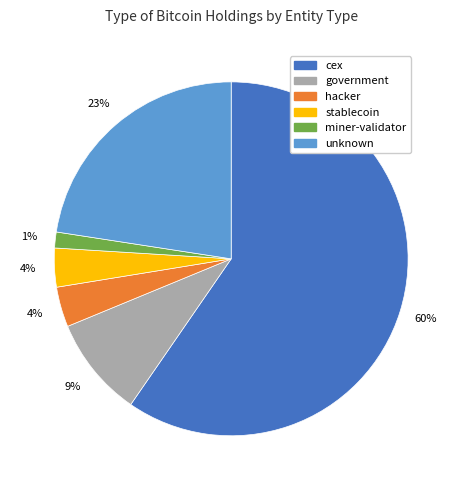

To the nearest percent, what is the difference between the largest and smallest slice percentages?

58%